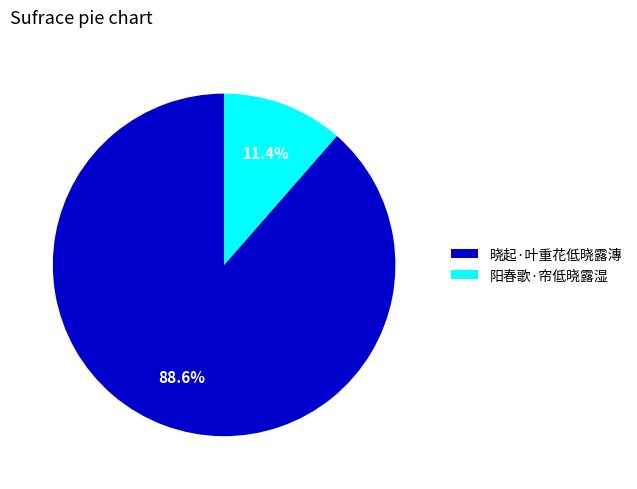

What is the largest slice in the pie chart?

晓起·叶重花低晓露漙